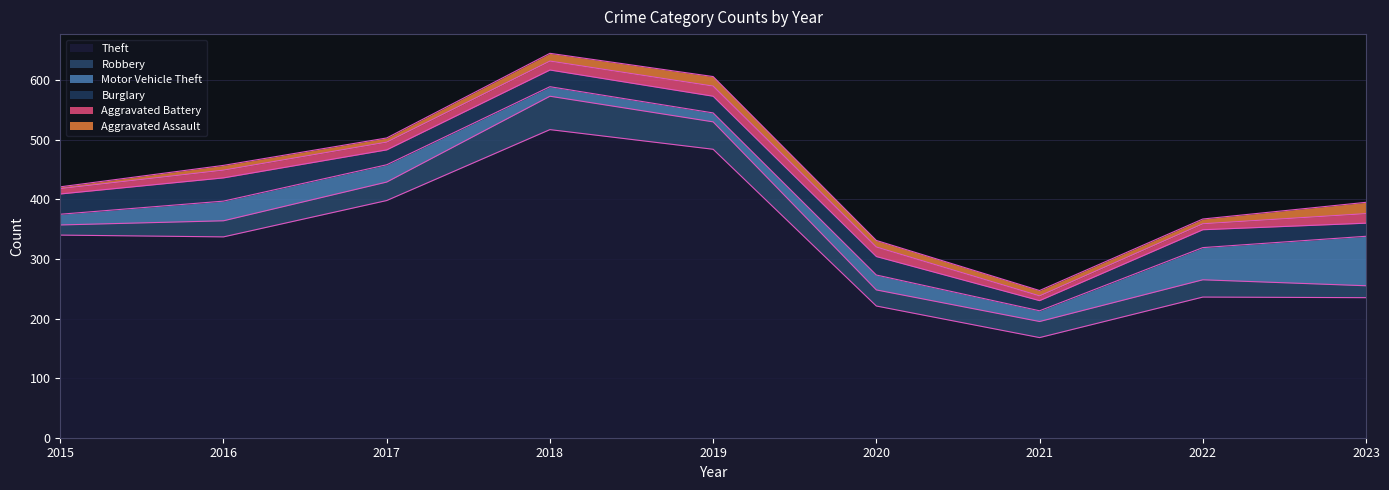

Read the Aggravated Battery value at 2021.

8